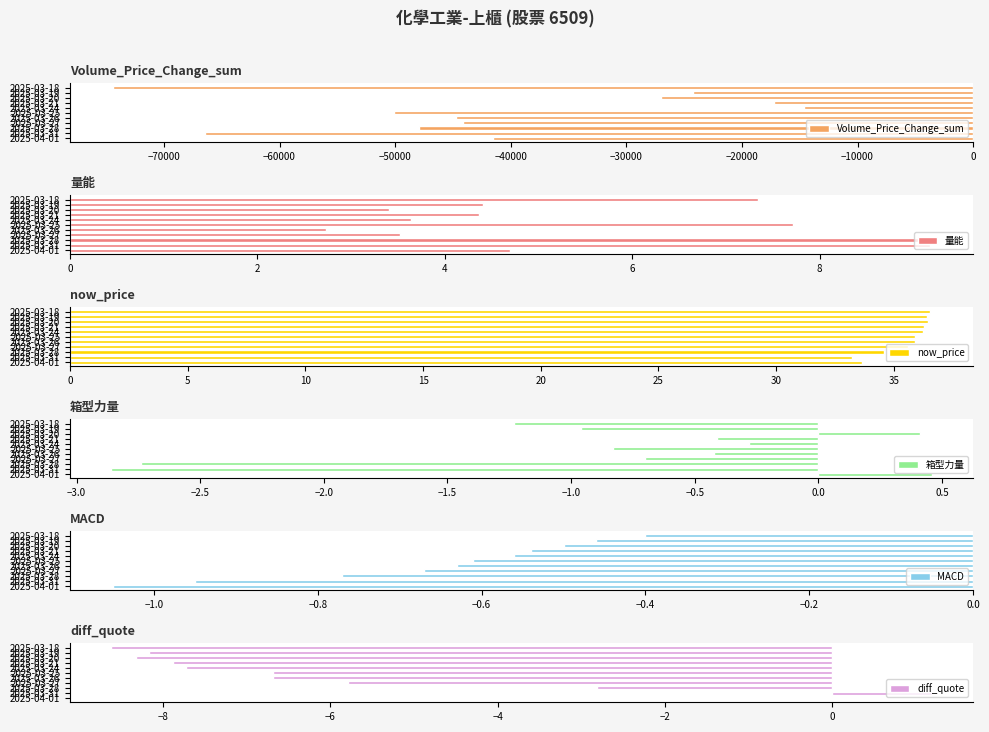

Which series has the widest spread of values?

Volume_Price_Change_sum